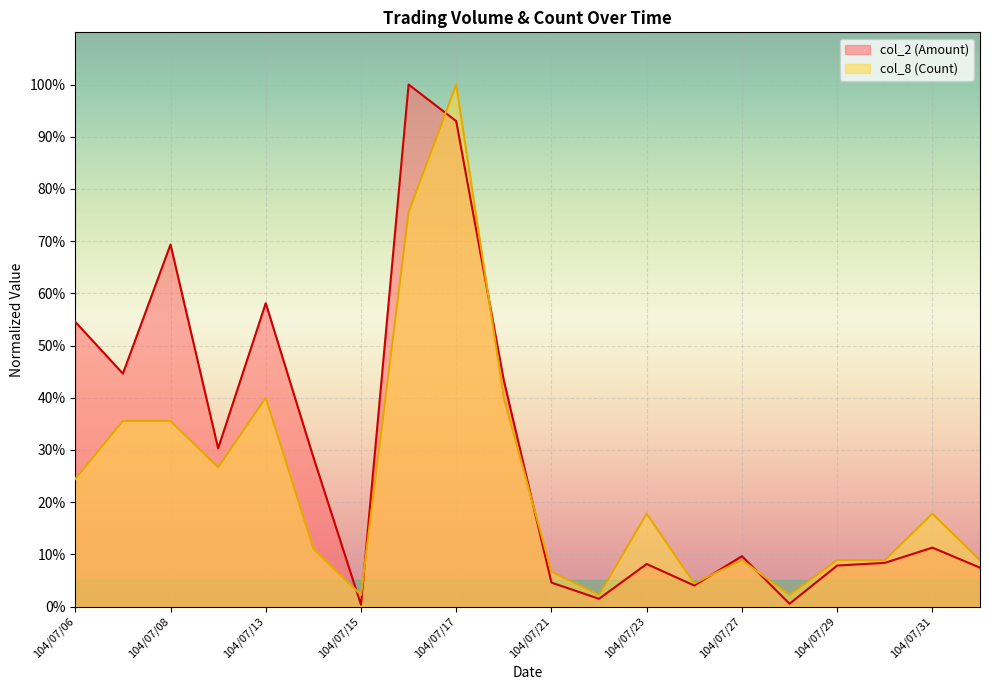

True or false: col_8 (Count) and col_2 (Amount) intersect in this chart.

True